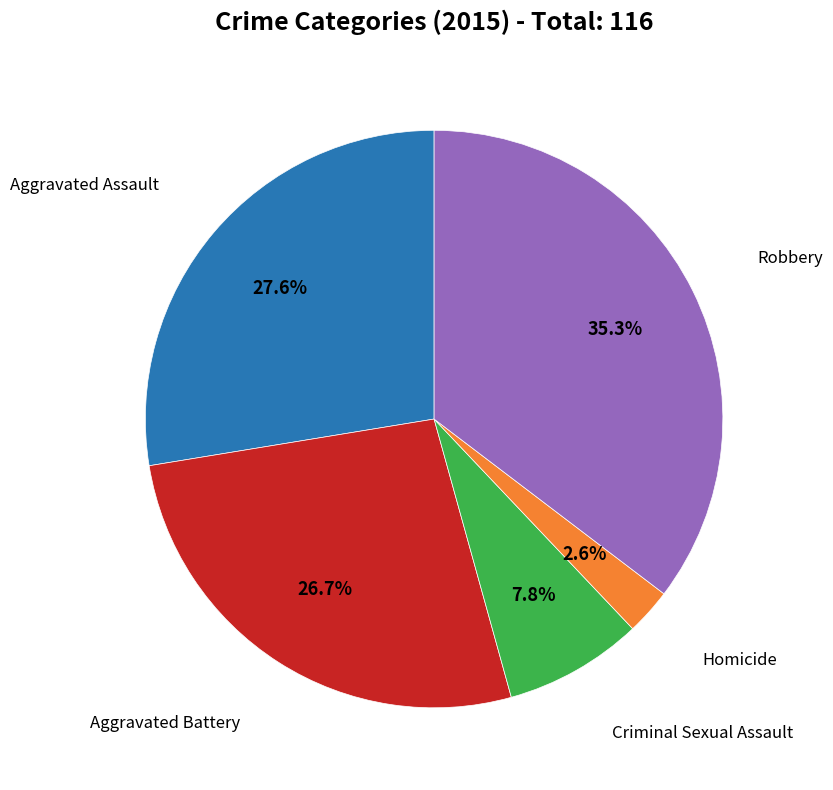

Is there a majority slice in this chart?

No